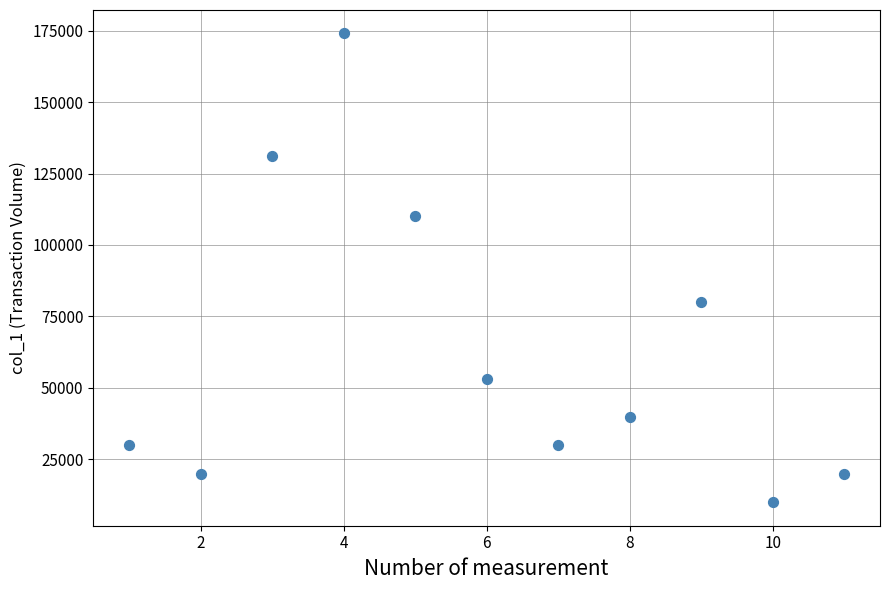

What Y value in the scatter plot is closest to 92000?

80000